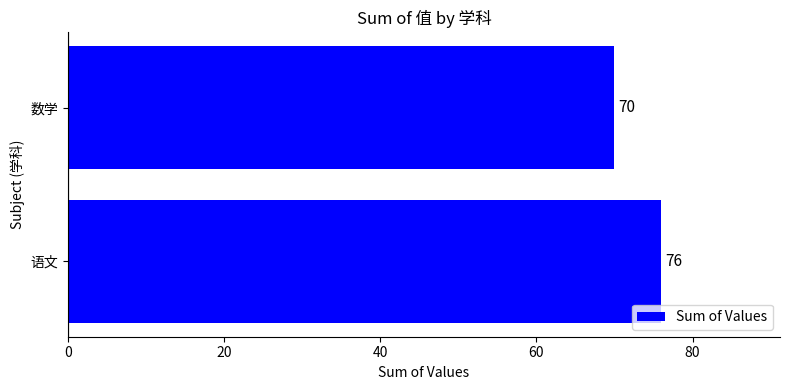

Rank the categories by value from highest to lowest.

语文, 数学